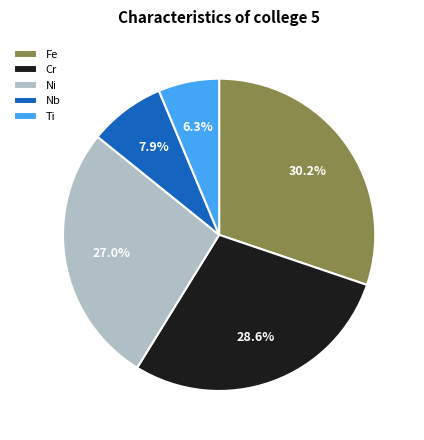

To the nearest percent, what is the difference between the largest and smallest slice percentages?

24%